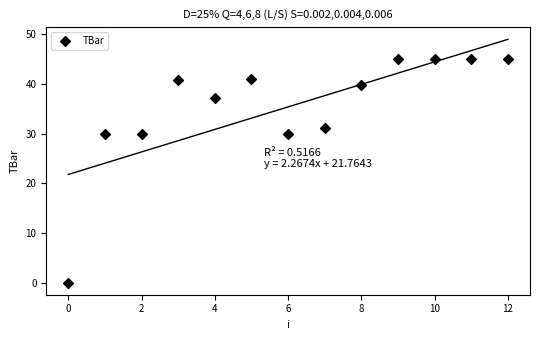

What is the range of Y values (max minus min)?

45.0